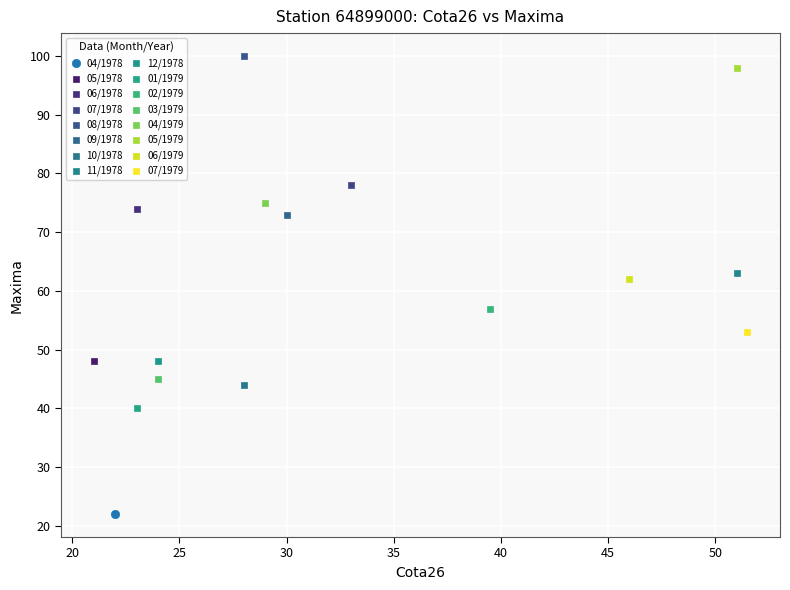

What are all the series names shown in the legend?

04/1978, 05/1978, 06/1978, 07/1978, 08/1978, 09/1978, 10/1978, 11/1978, 12/1978, 01/1979, 02/1979, 03/1979, 04/1979, 05/1979, 06/1979, 07/1979